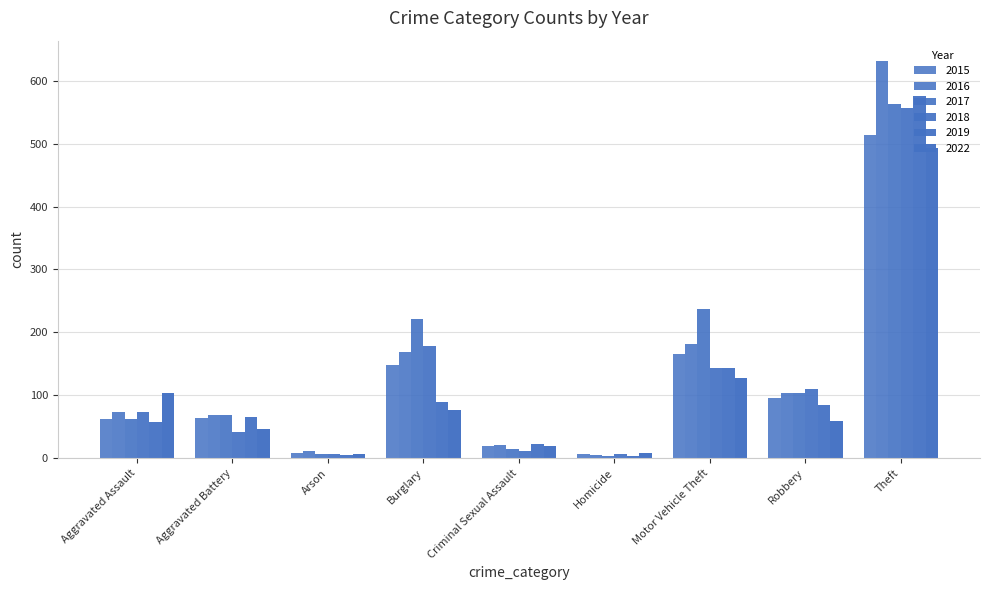

How many series are shown in this chart?

6